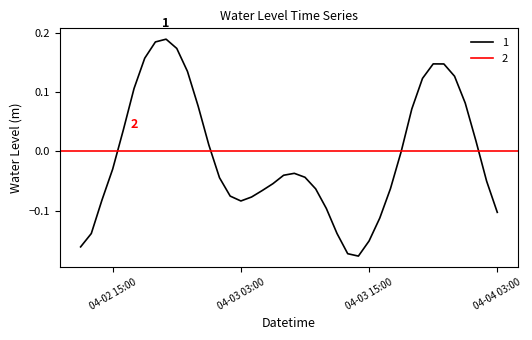

What is the label of the 33rd point from the left?

2024-04-03 20:00:00